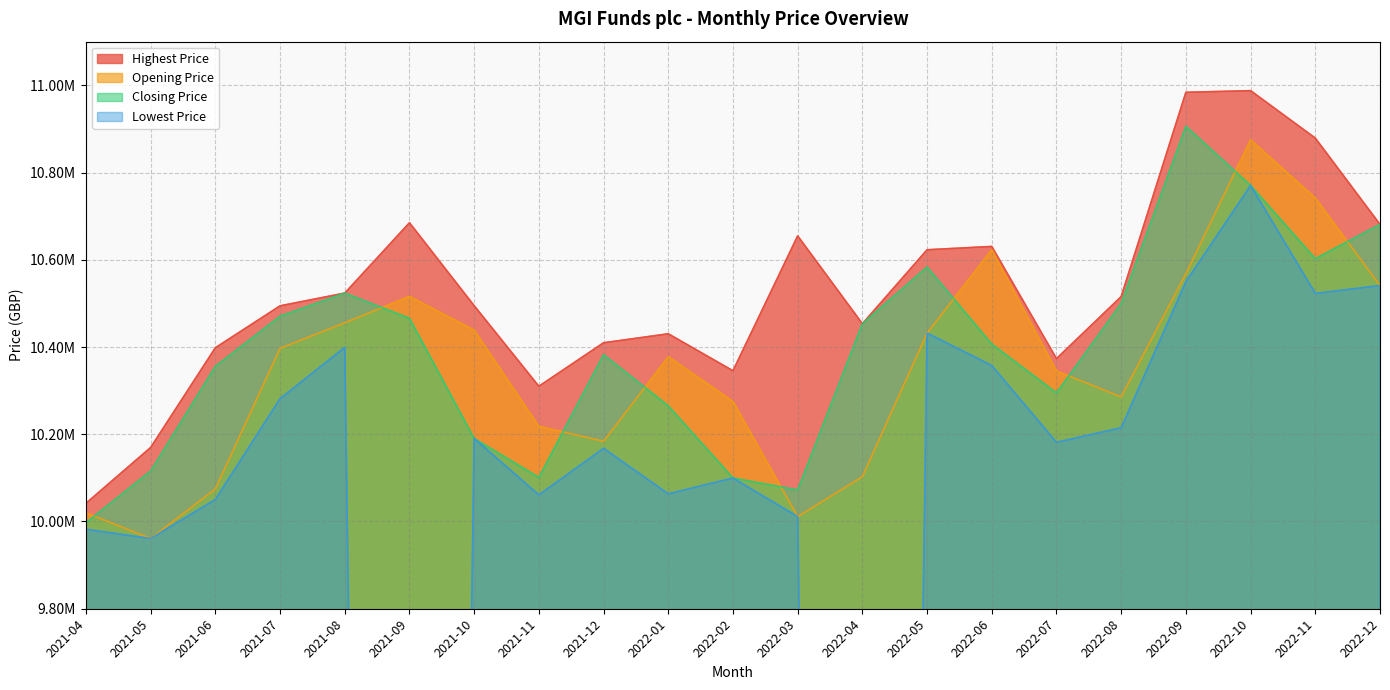

Reading left to right, transcribe all the data shown in this chart.

Opening Price: 2021-04=10020000.0	2021-05=9960990.0	2021-06=10074652.0	2021-07=10397030.0	2021-08=10455608.0	2021-09=10516017.0	2021-10=10438709.0	2021-11=10218223.0	2021-12=10183940.0	2022-01=10377712.0	2022-02=10275227.0	2022-03=10011252.0	2022-04=10102676.0	2022-05=10431957.0	2022-06=10622982.0	2022-07=10345042.0	2022-08=10285701.0	2022-09=10568198.0	2022-10=10875017.0	2022-11=10741671.0	2022-12=10540848.0
Closing Price: 2021-04=9997103.0	2021-05=10115835.0	2021-06=10355670.0	2021-07=10470685.0	2021-08=10523621.0	2021-09=10465813.0	2021-10=10190434.0	2021-11=10100994.0	2021-12=10382494.0	2022-01=10265050.0	2022-02=10099716.0	2022-03=10072268.0	2022-04=10453435.0	2022-05=10583435.0	2022-06=10406755.0	2022-07=10294669.0	2022-08=10499784.0	2022-09=10905967.0	2022-10=10770396.0	2022-11=10602477.0	2022-12=10681101.0
Highest Price: 2021-04=10041673.0	2021-05=10169681.0	2021-06=10398323.0	2021-07=10494392.0	2021-08=10523621.0	2021-09=10684900.0	2021-10=10494737.0	2021-11=10310054.0	2021-12=10409731.0	2022-01=10430341.0	2022-02=10345574.0	2022-03=10654805.0	2022-04=10453435.0	2022-05=10622949.0	2022-06=10630588.0	2022-07=10373394.0	2022-08=10515587.0	2022-09=10983951.0	2022-10=10987688.0	2022-11=10878964.0	2022-12=10681101.0
Lowest Price: 2021-04=9982266.0	2021-05=9960990.0	2021-06=10050425.0	2021-07=10281478.0	2021-08=10399191.0	2021-09=105522.1	2021-10=10190434.0	2021-11=10061074.0	2021-12=10167744.0	2022-01=10063484.0	2022-02=10099716.0	2022-03=10011252.0	2022-04=103028.6	2022-05=10431957.0	2022-06=10357503.0	2022-07=10181552.0	2022-08=10215002.0	2022-09=10549494.0	2022-10=10770396.0	2022-11=10522941.0	2022-12=10540848.0